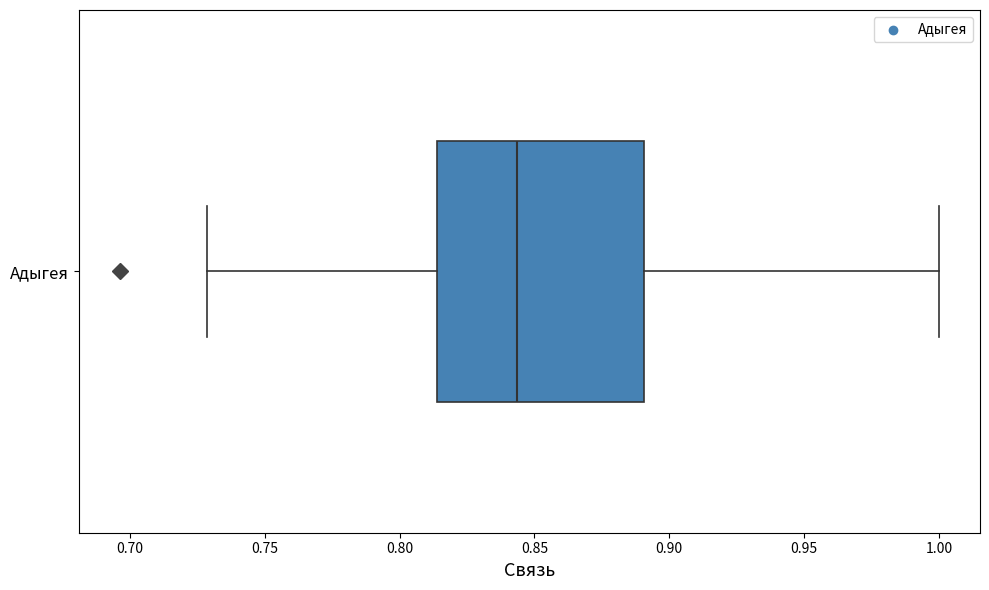

Read this box plot against the x-axis: the position of the median line, the range covered by the box, and the ends of both whiskers. The values are not printed on the chart, so give them approximately, as read against the axis.

median 0.845, box 0.815 to 0.890, whiskers 0.730 to 1.000